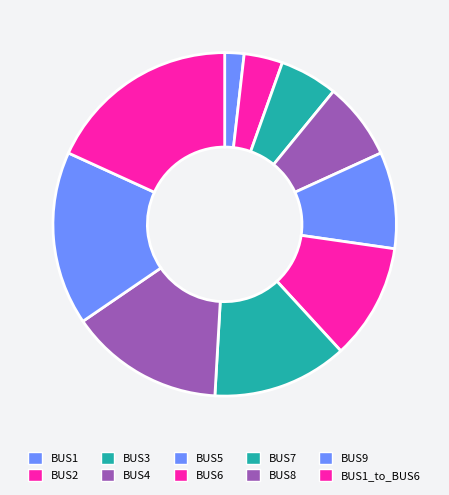

What percentage is the BUS6 slice, to the nearest percent?

11%